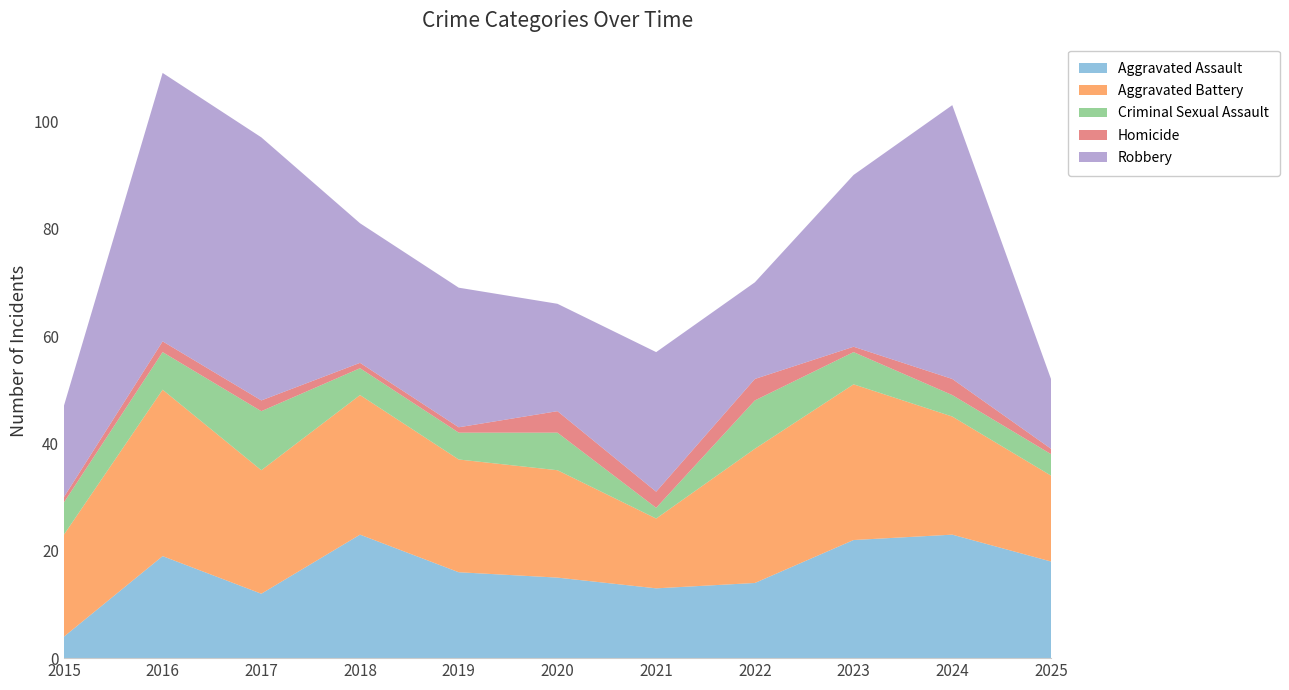

Reading left to right, what are all the values shown in this chart?

Aggravated Assault: 4	19	12	23	16	15	13	14	22	23	18
Aggravated Battery: 19	31	23	26	21	20	13	25	29	22	16
Criminal Sexual Assault: 6	7	11	5	5	7	2	9	6	4	4
Homicide: 1	2	2	1	1	4	3	4	1	3	1
Robbery: 17	50	49	26	26	20	26	18	32	51	13